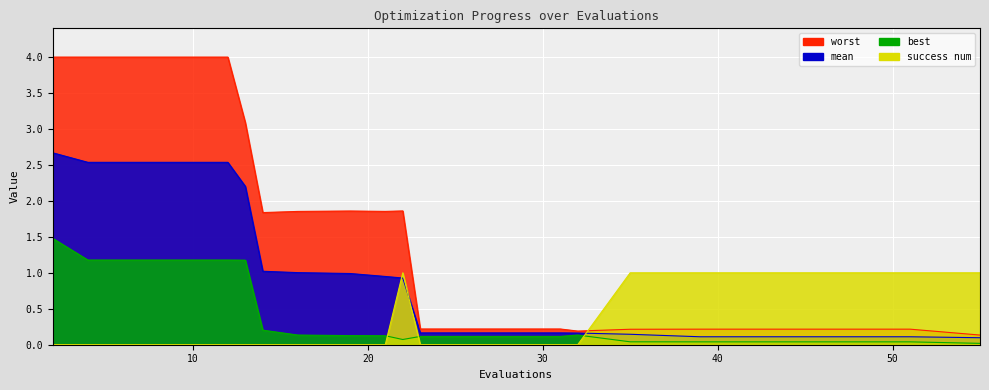

How many categories are shown in the chart?

20